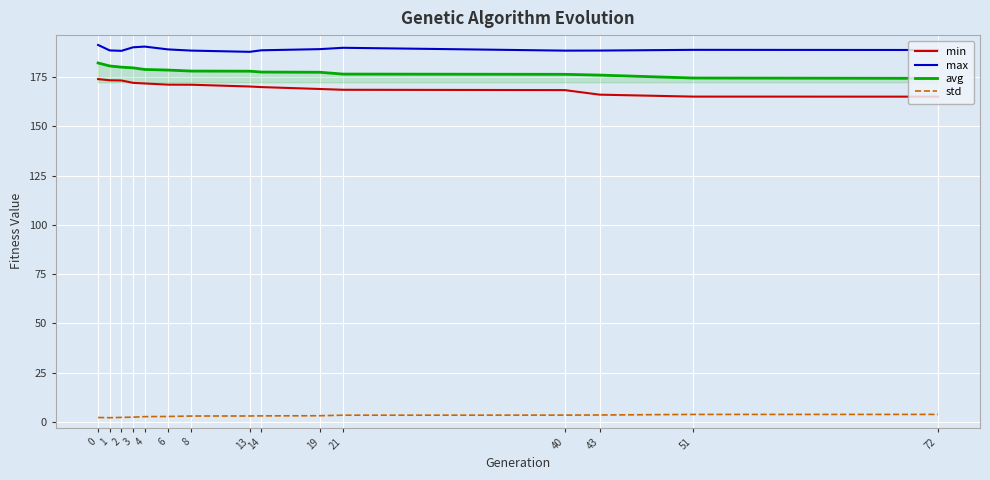

True or false: avg and min cross at least once.

False